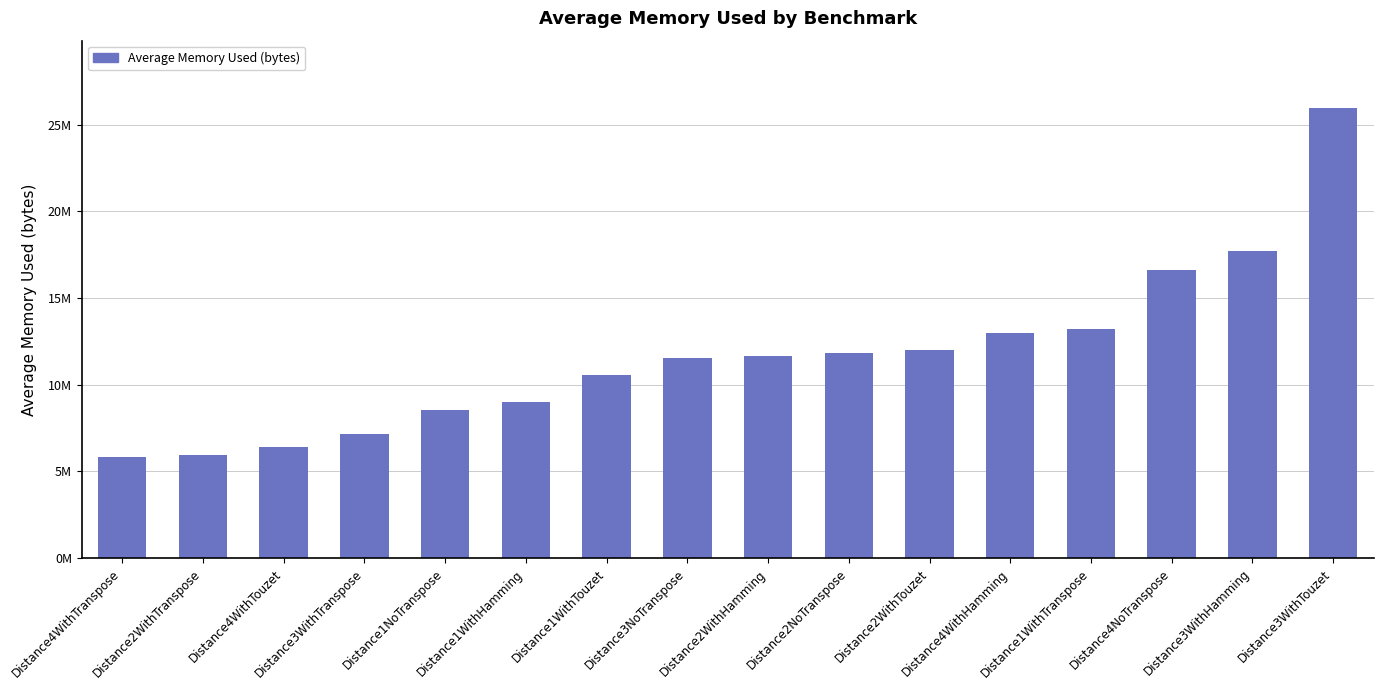

Reading left to right, transcribe all the data shown in this chart.

5854254.3	5954221.3	6407393.8	7173430.0	8558436.8	9030660.8	10536915.1	11525341.2	11653095.7	11850381.7	12010141.8	12994065.8	13209278.5	16650048.9	17715760.8	25960467.8